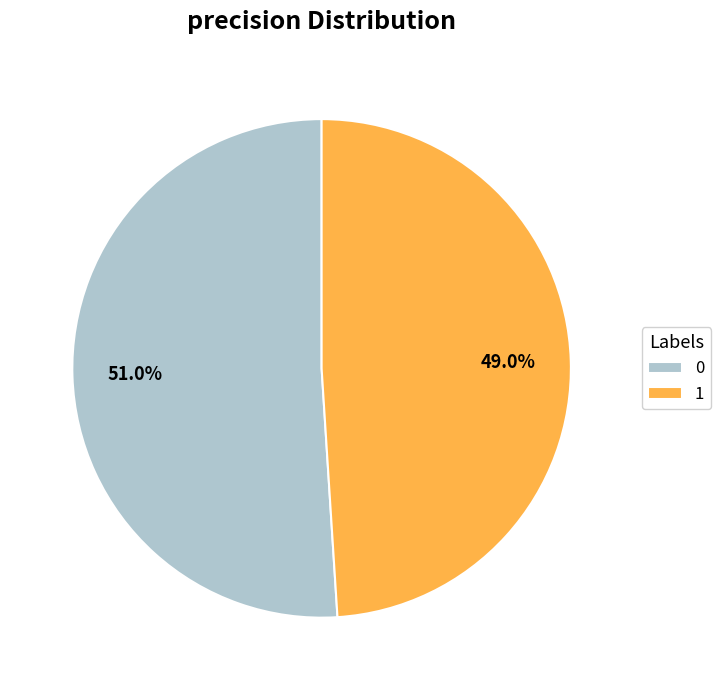

To the nearest percent, what percentage of the pie is 1?

49%